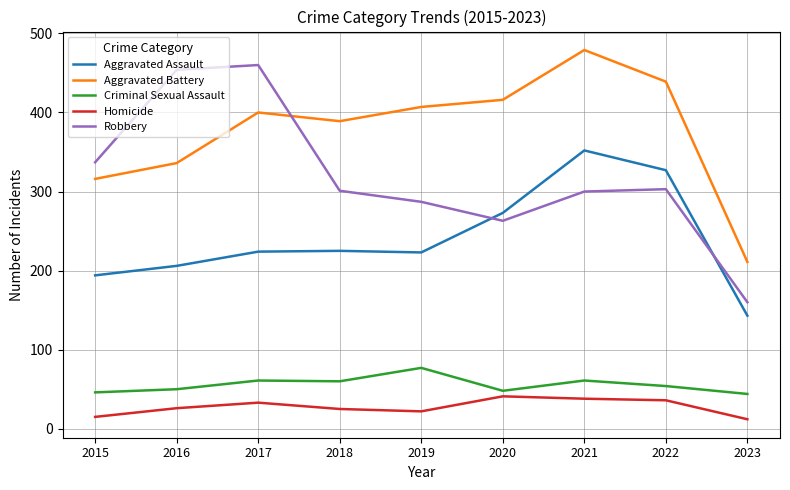

Count the number of categories in the chart.

9